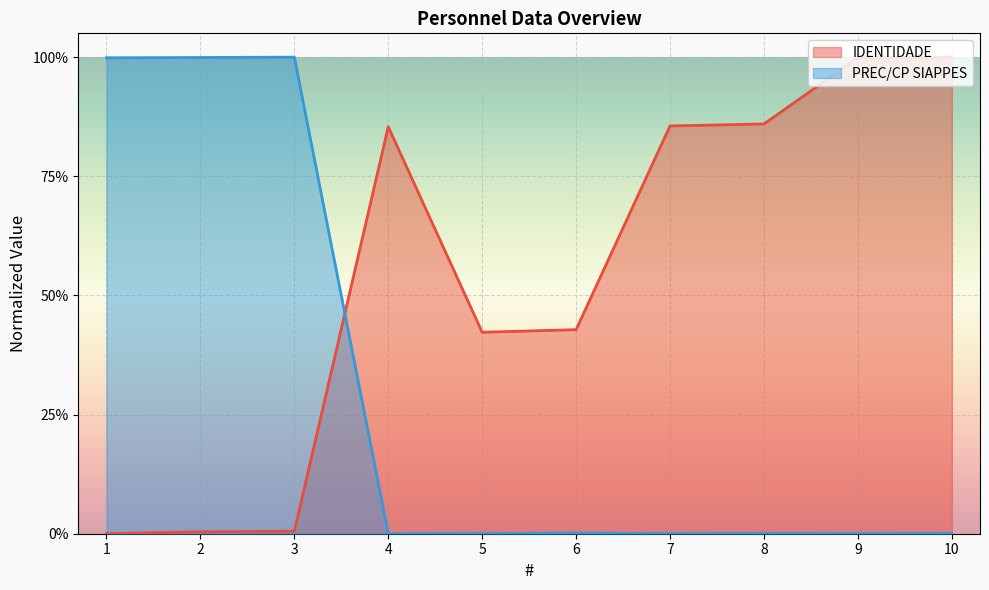

What is the difference between the highest and lowest values at 3?

1.0